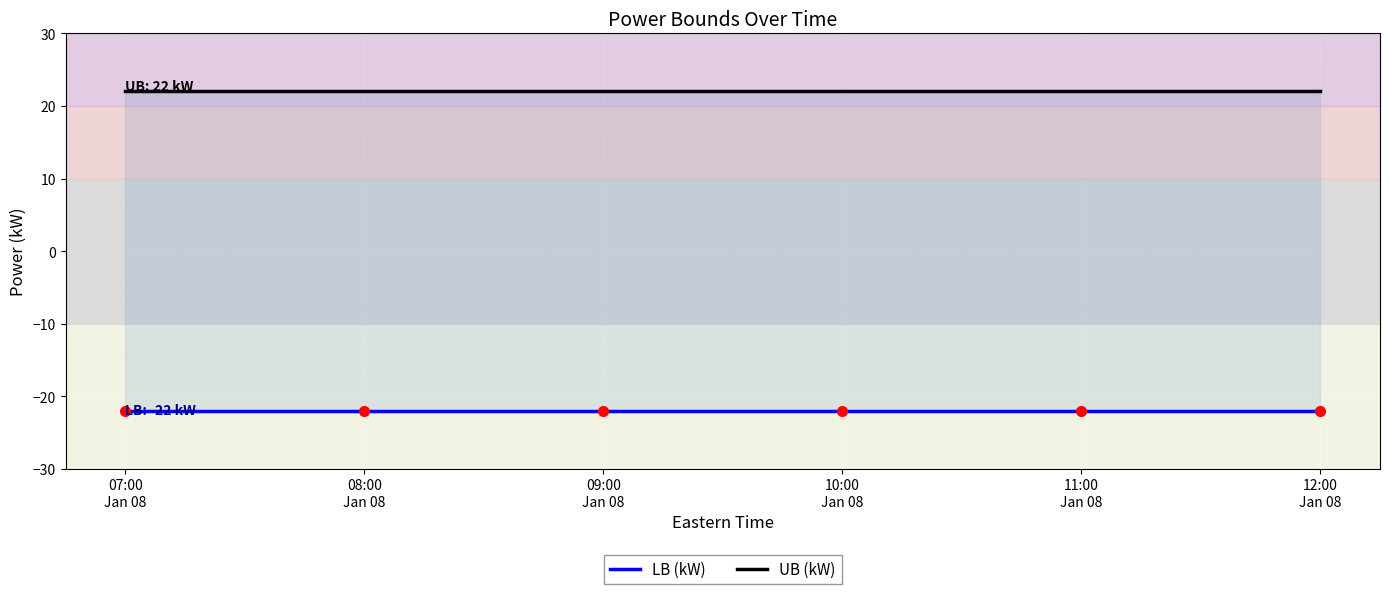

True or false: LB (kW) and UB (kW) intersect in this chart.

False